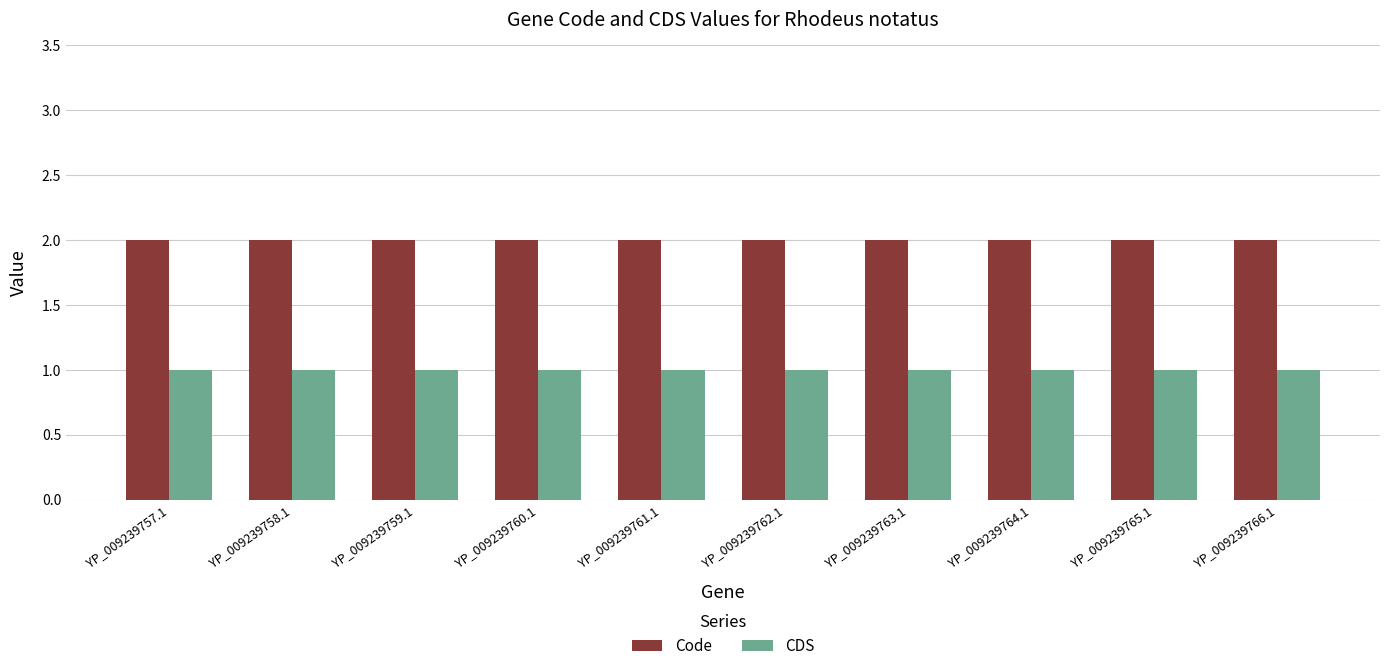

List the series in order of their overall mean, lowest first.

CDS, Code